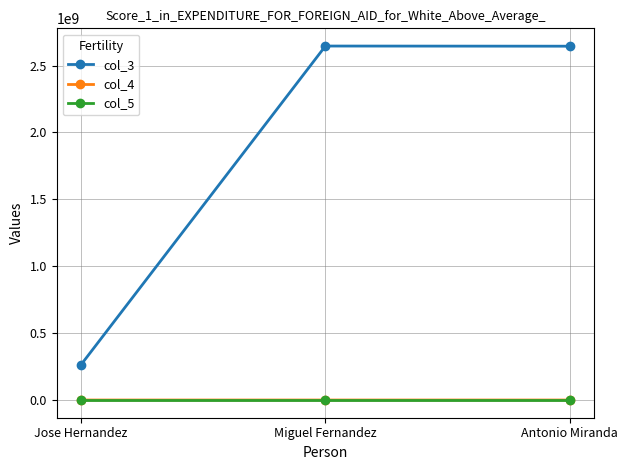

What is the value of the col_4 point at the 2nd from the left?

20000